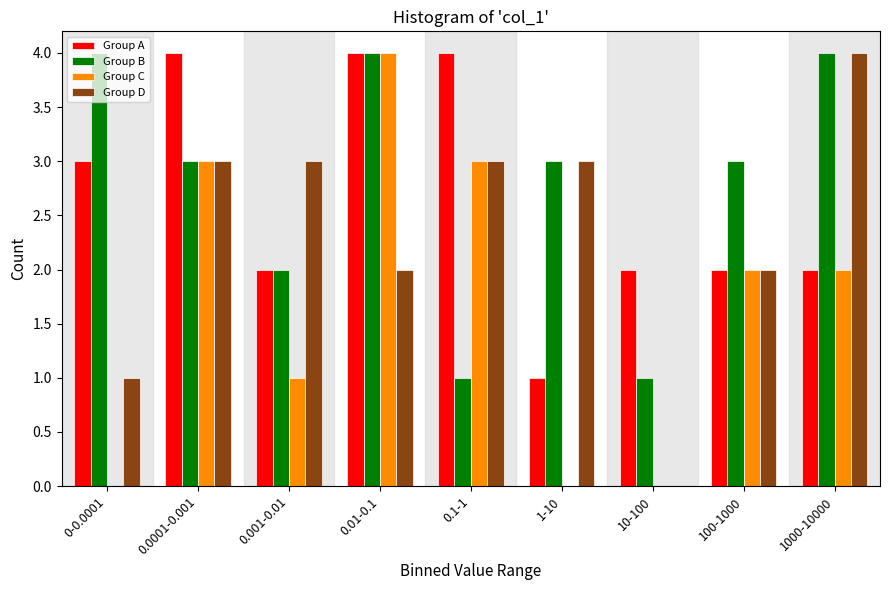

True or false: Group C has a value of 3 at 0.1-1.

True